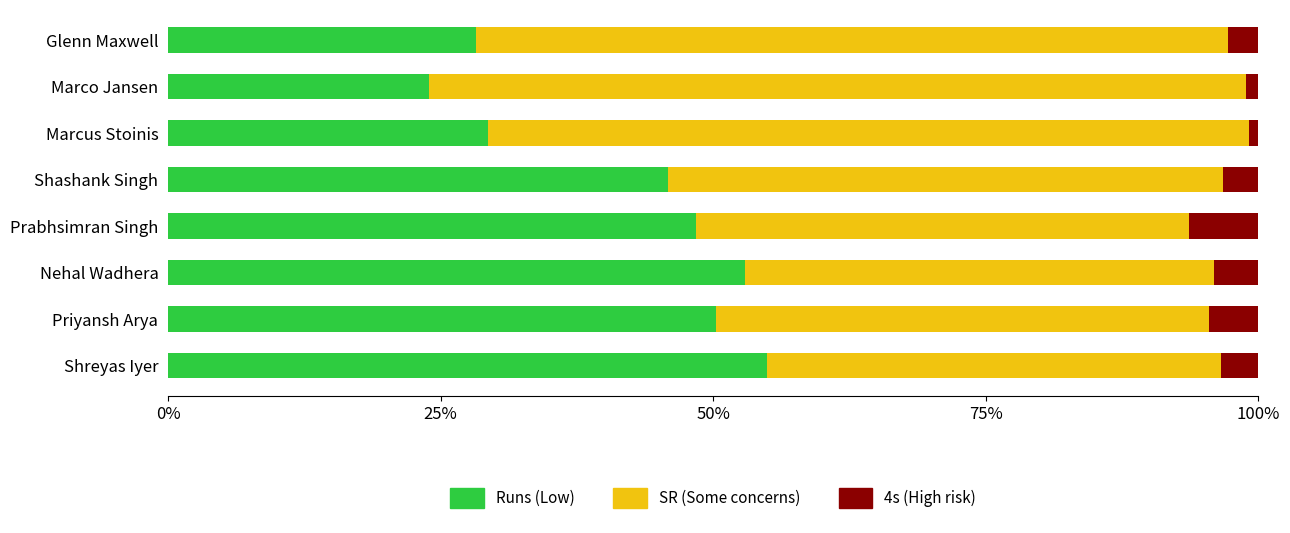

Which category has the lowest value in the Runs (Low) series?

Marco Jansen